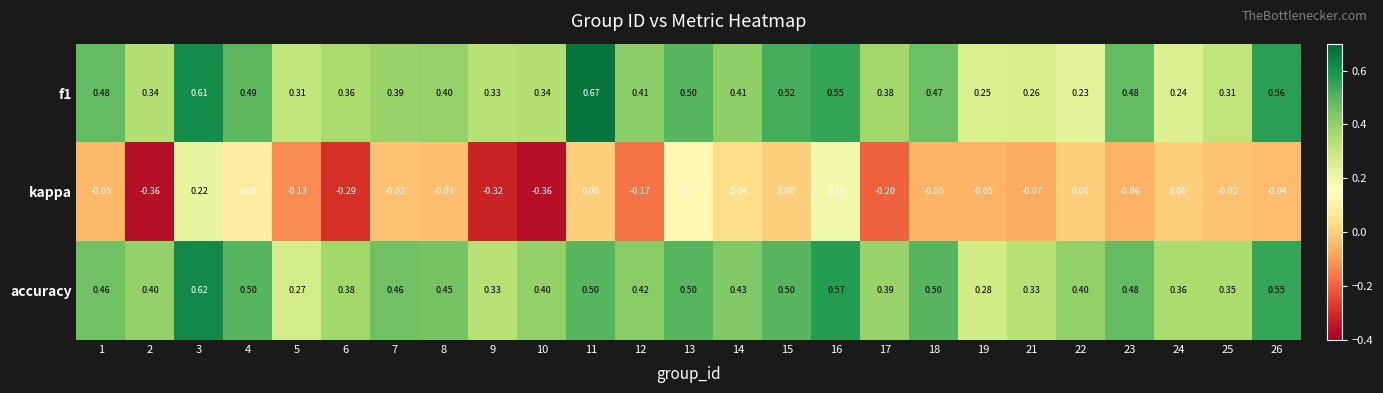

At how many categories does at least one series exceed 0?

25